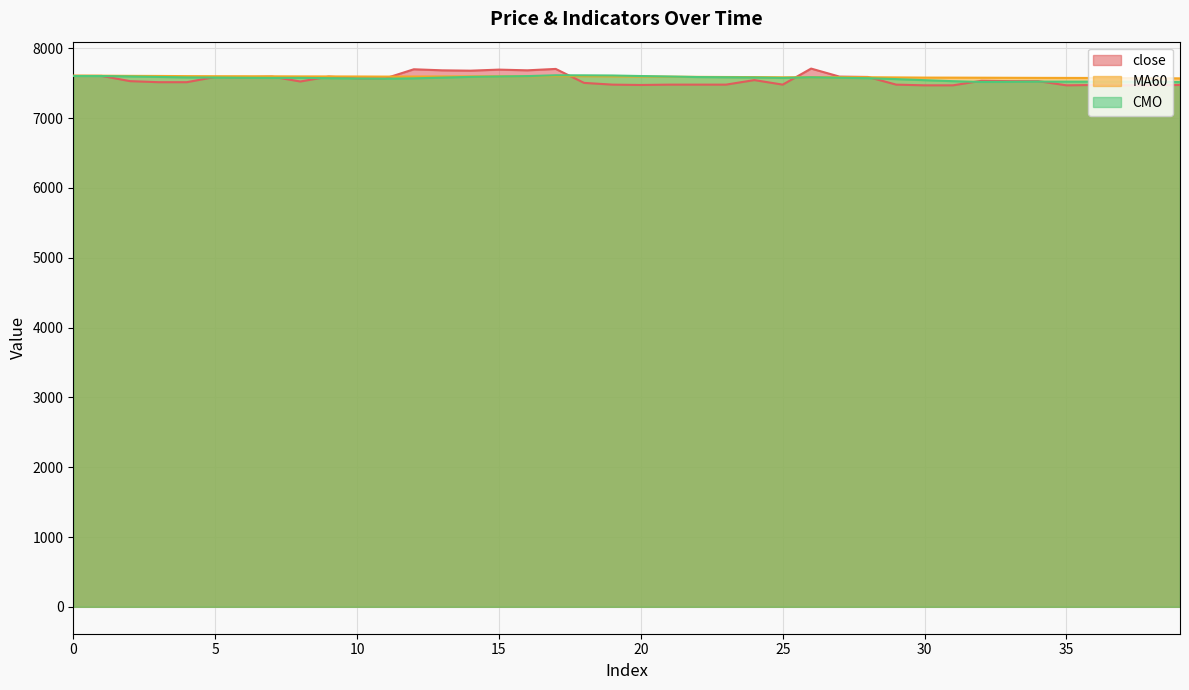

What is the smallest value displayed?

7470.0